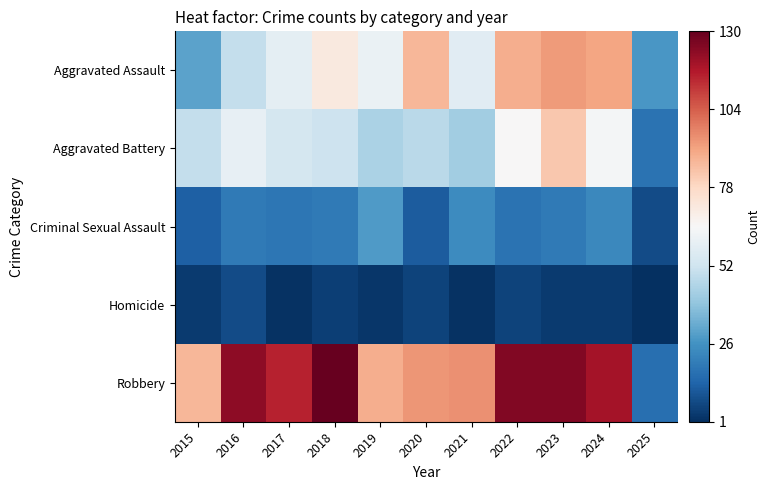

Reading left to right, what are all the values shown in this chart?

Aggravated Assault: 2015=31	2016=50	2017=59	2018=72	2019=61	2020=87	2021=58	2022=89	2023=93	2024=91	2025=28
Aggravated Battery: 2015=50	2016=60	2017=54	2018=52	2019=45	2020=48	2021=43	2022=66	2023=83	2024=64	2025=18
Criminal Sexual Assault: 2015=13	2016=20	2017=19	2018=20	2019=29	2020=12	2021=25	2022=18	2023=20	2024=24	2025=8
Homicide: 2015=4	2016=8	2017=2	2018=5	2019=3	2020=6	2021=2	2022=6	2023=4	2024=4	2025=1
Robbery: 2015=87	2016=123	2017=115	2018=130	2019=89	2020=94	2021=95	2022=125	2023=125	2024=119	2025=17